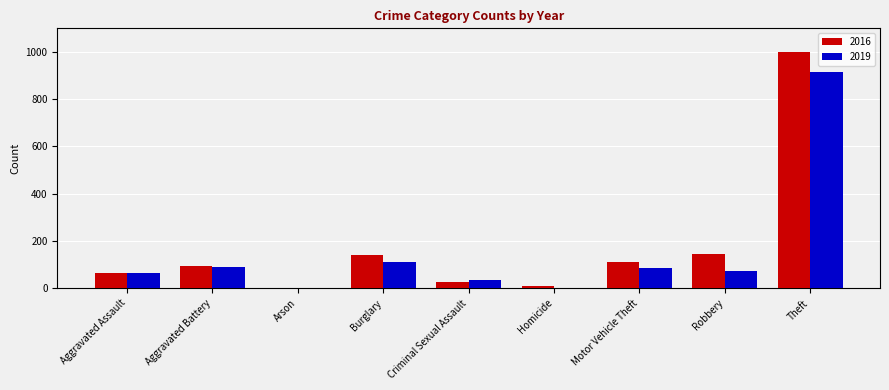

The value of 2016 at Aggravated Battery is 52. True or false?

False